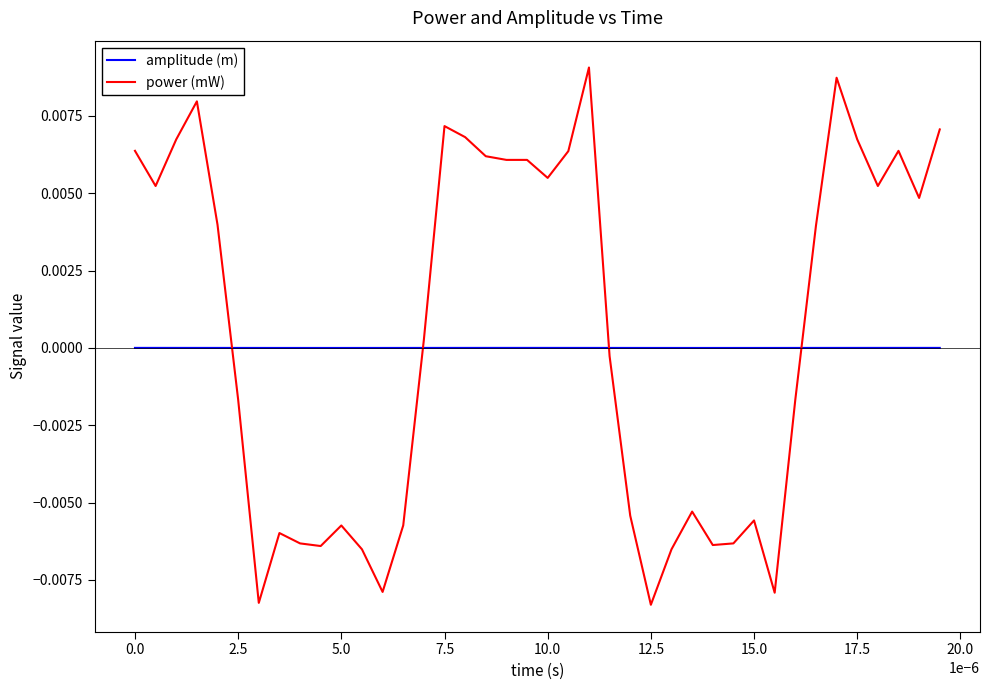

Which series has the largest range (max minus min)?

power (mW)